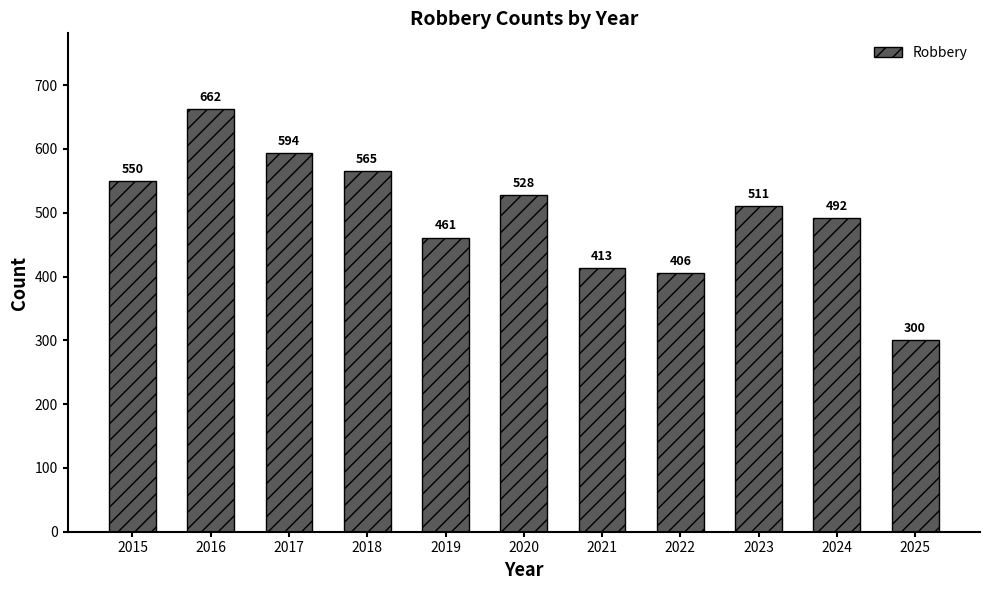

At which label is the value closest to 481?

2024